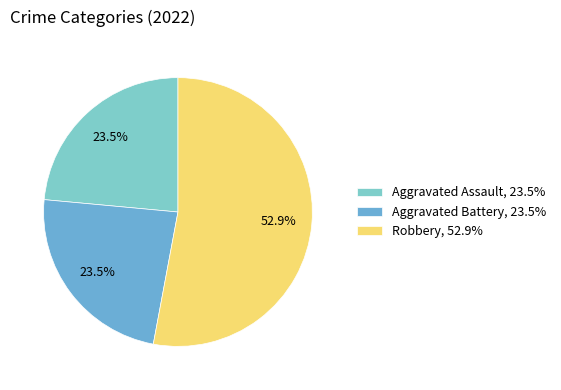

Which slice is the largest?

Robbery, 52.9%